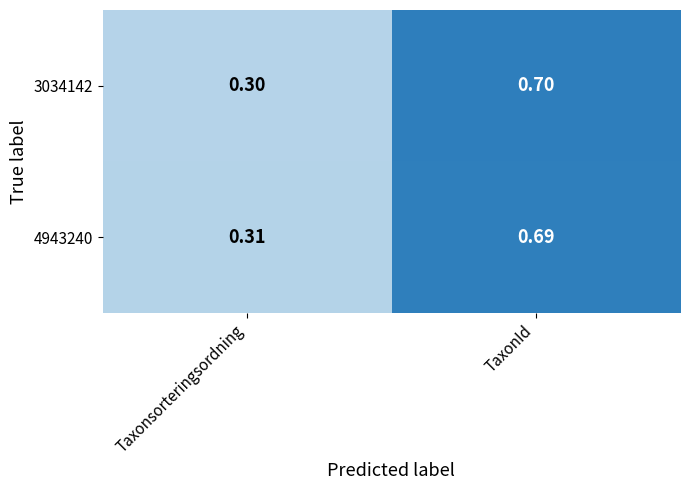

At which label is 3034142 closest to 0?

Taxonsorteringsordning